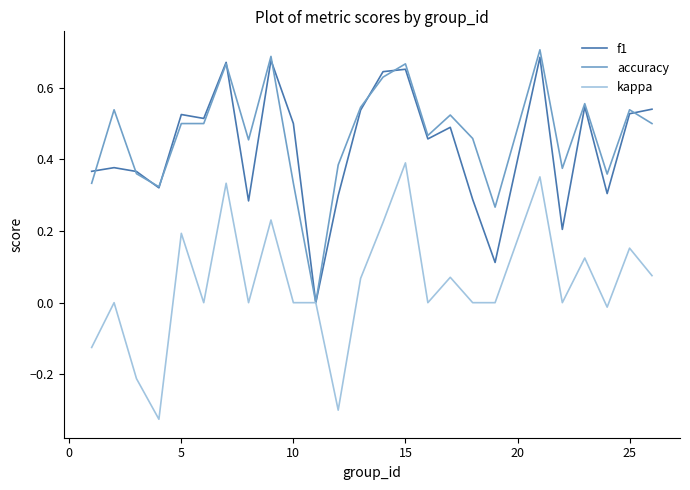

List the series in order of their peak value, lowest first.

kappa, f1, accuracy